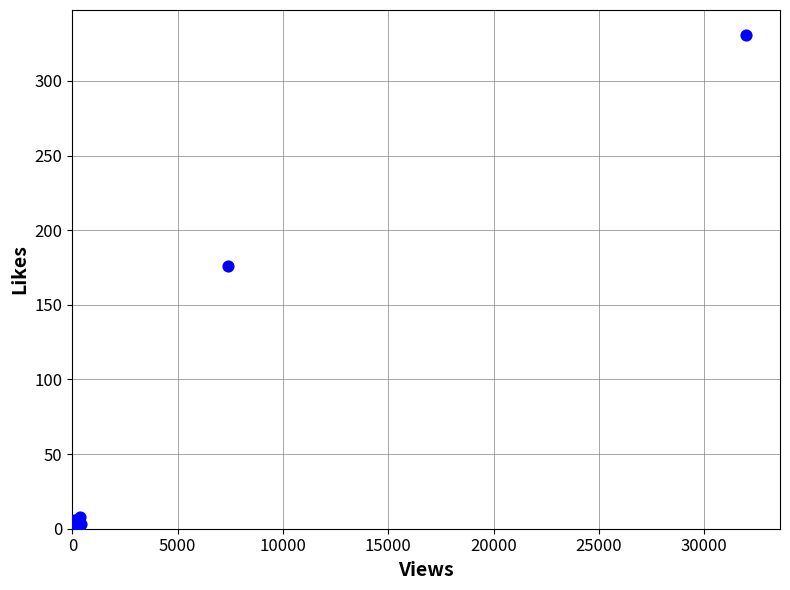

What Y value in the scatter plot is closest to 165?

176